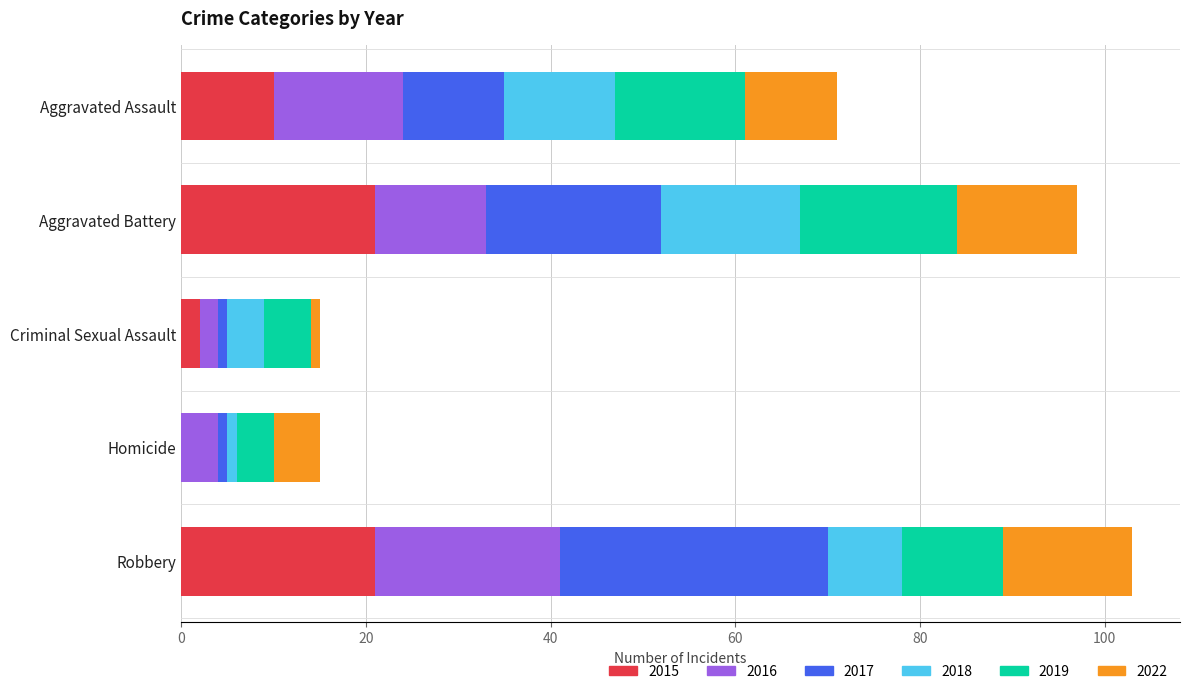

What is the difference between the maximum and minimum values in the 2016 series?

18